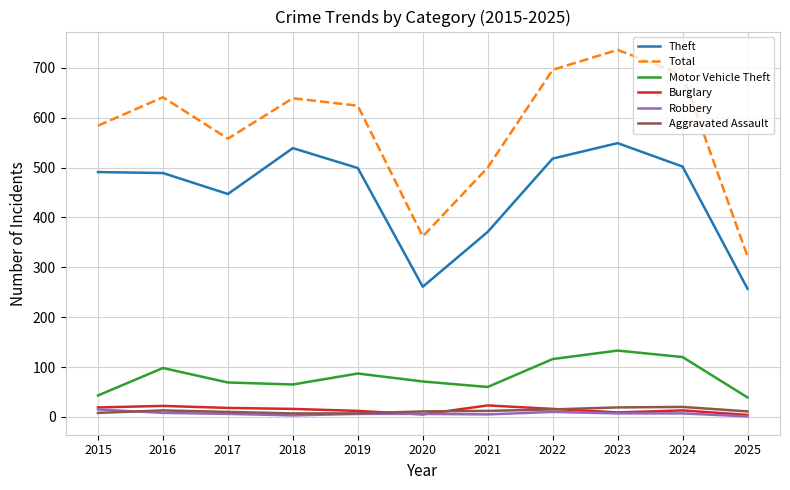

What is the total value across all series at 2020?

716